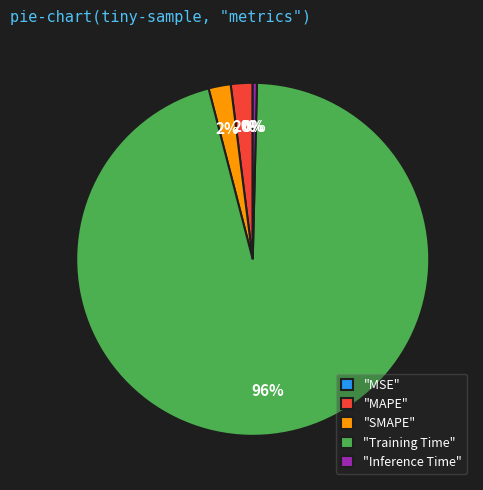

Combined, do "SMAPE" and "Training Time" account for over 50%?

Yes